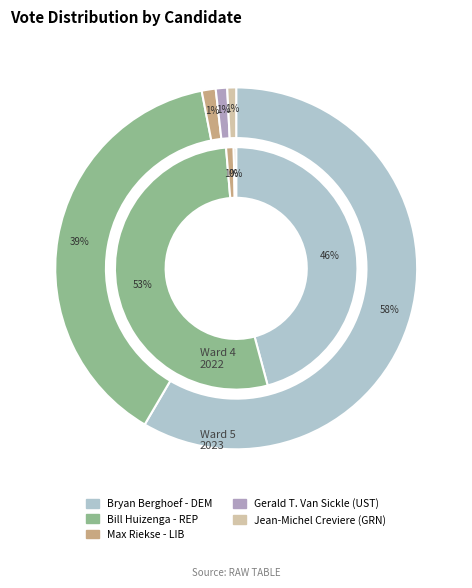

To the nearest percent, what is the difference between the largest and smallest slice percentages?

58%